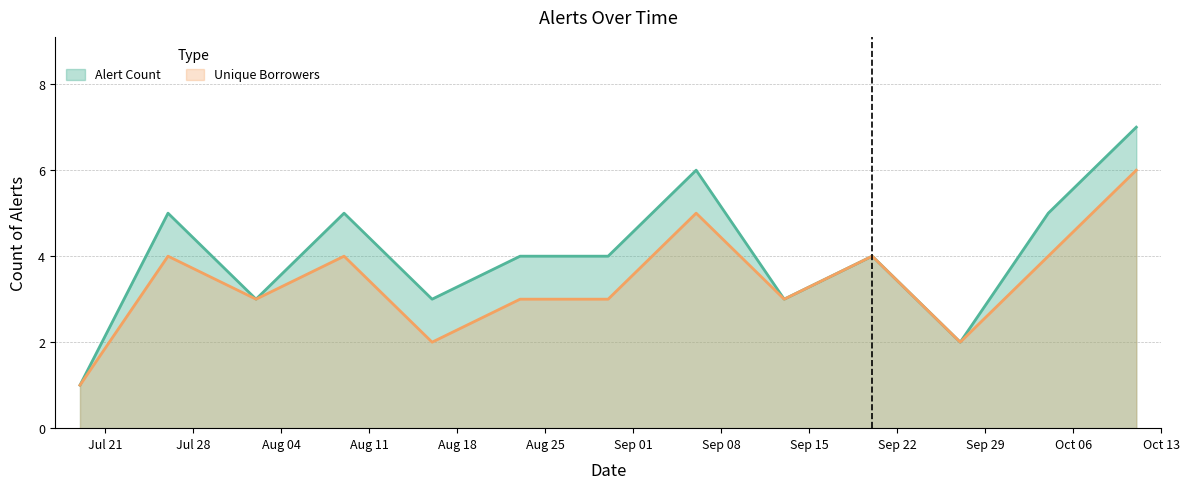

Which series has the largest range (max minus min)?

Alert Count